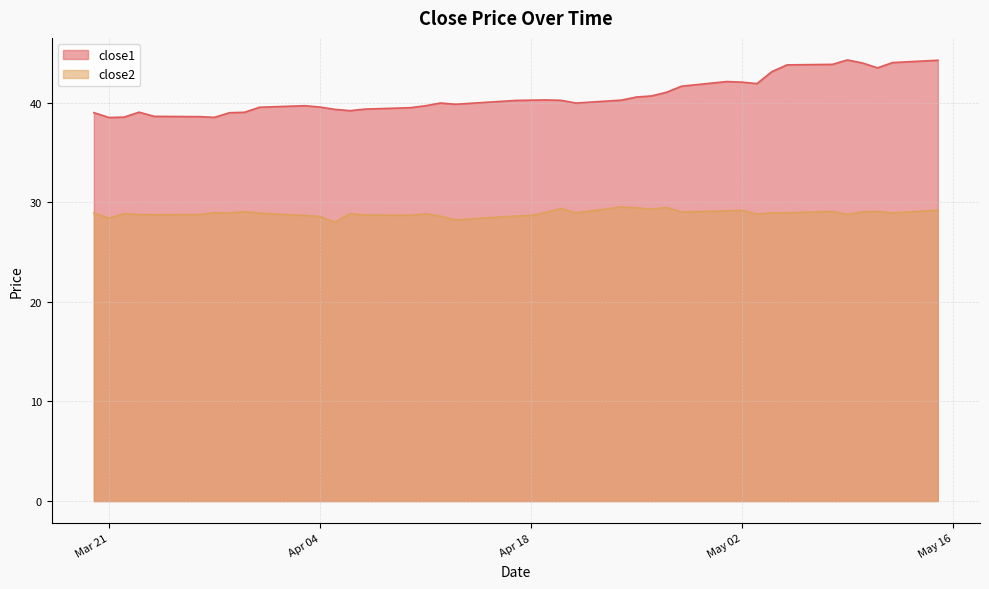

How many values in the close1 series exceed 40?

20